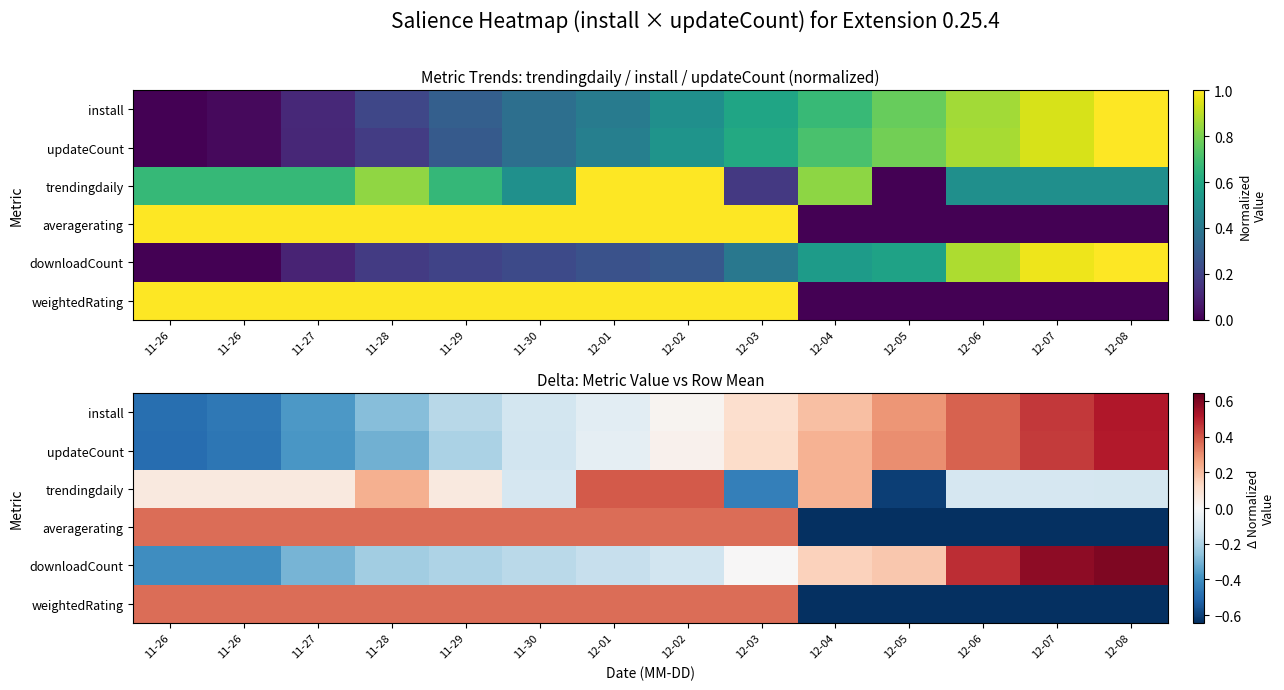

What is the difference between the highest and lowest values at 12-02?

0.5